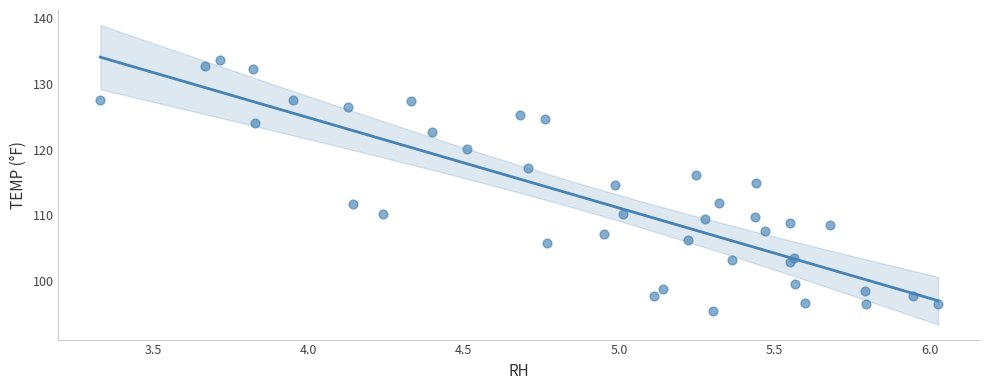

What is the range of X values (max minus min)?

2.7